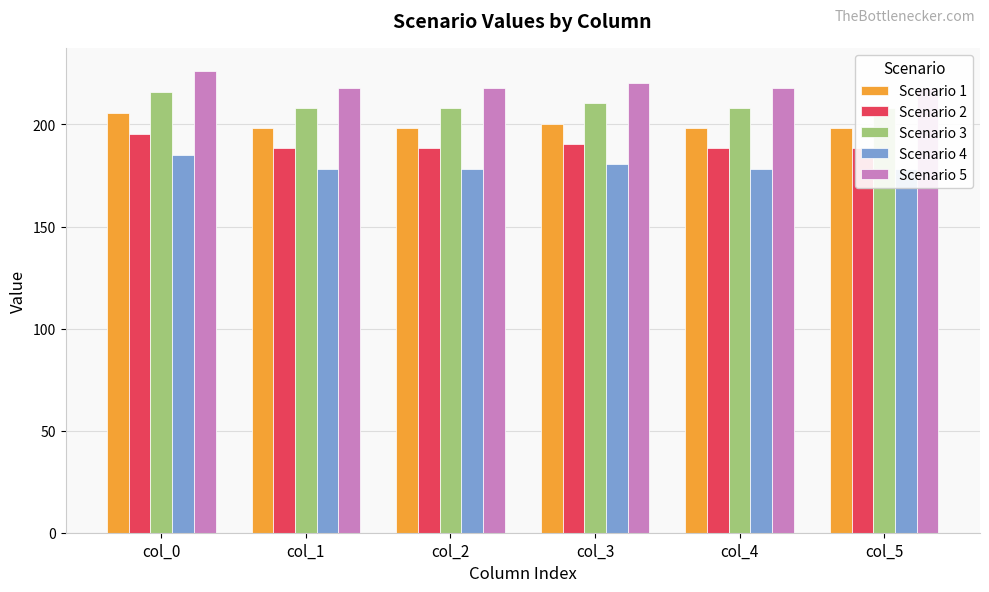

At how many categories does at least one series exceed 212?

6